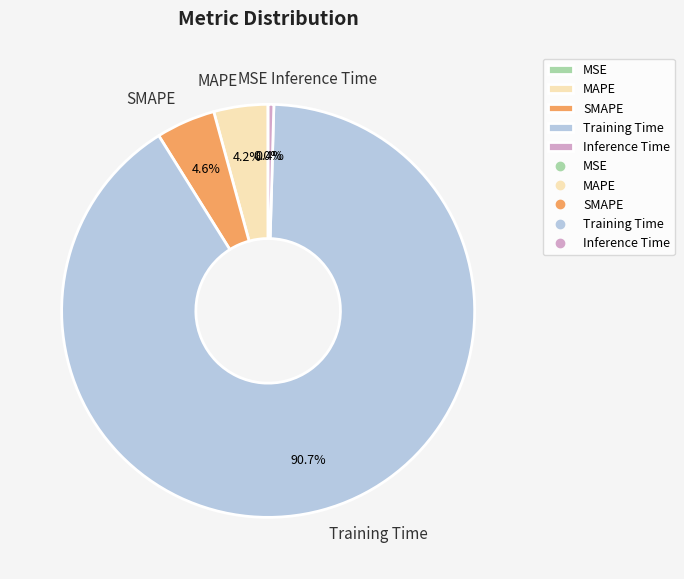

To the nearest percent, what percentage of the pie is MAPE?

4%